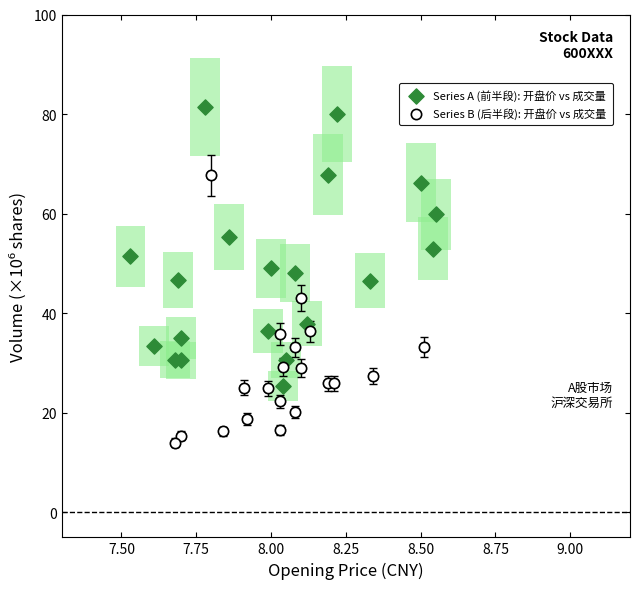

Which series reaches the minimum Y coordinate?

Series B (后半段): 开盘价 vs 成交量